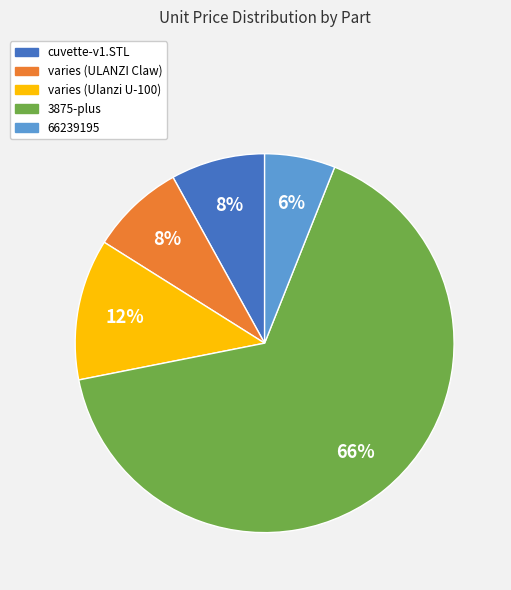

What is the majority slice?

3875-plus